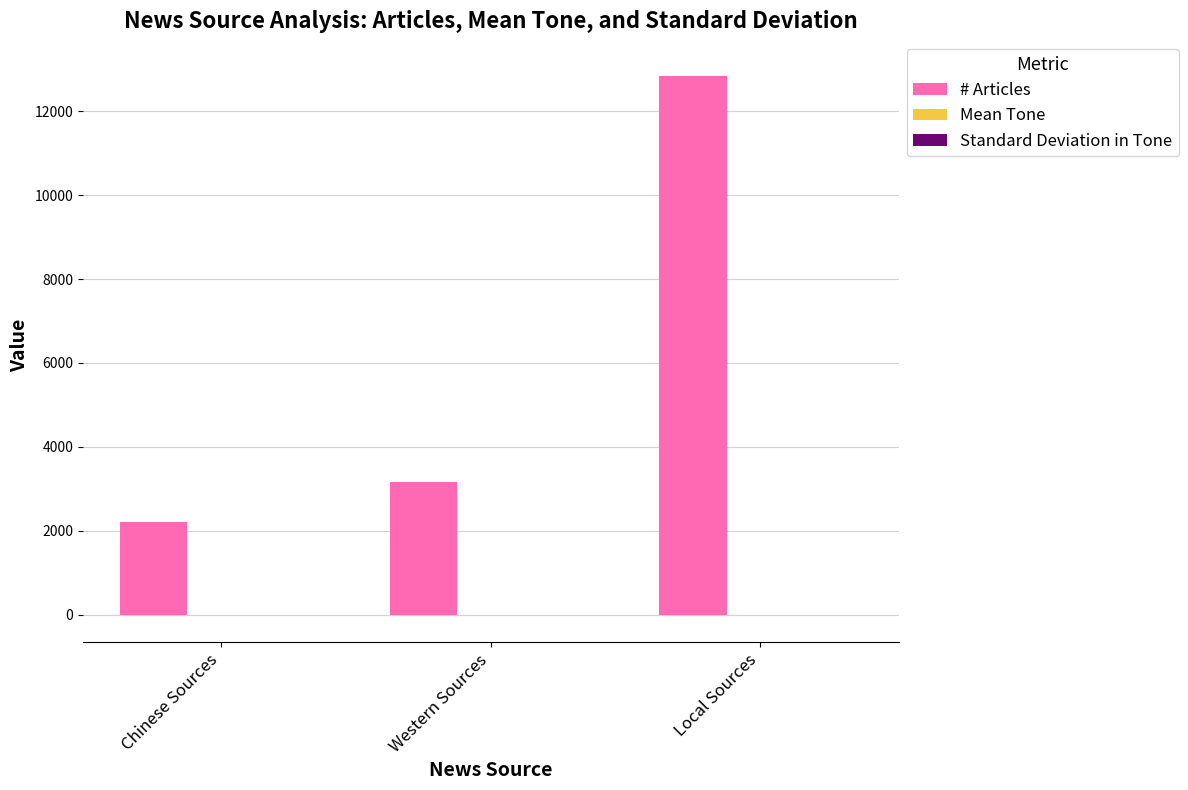

At which category is the sum across all series the highest?

Local Sources